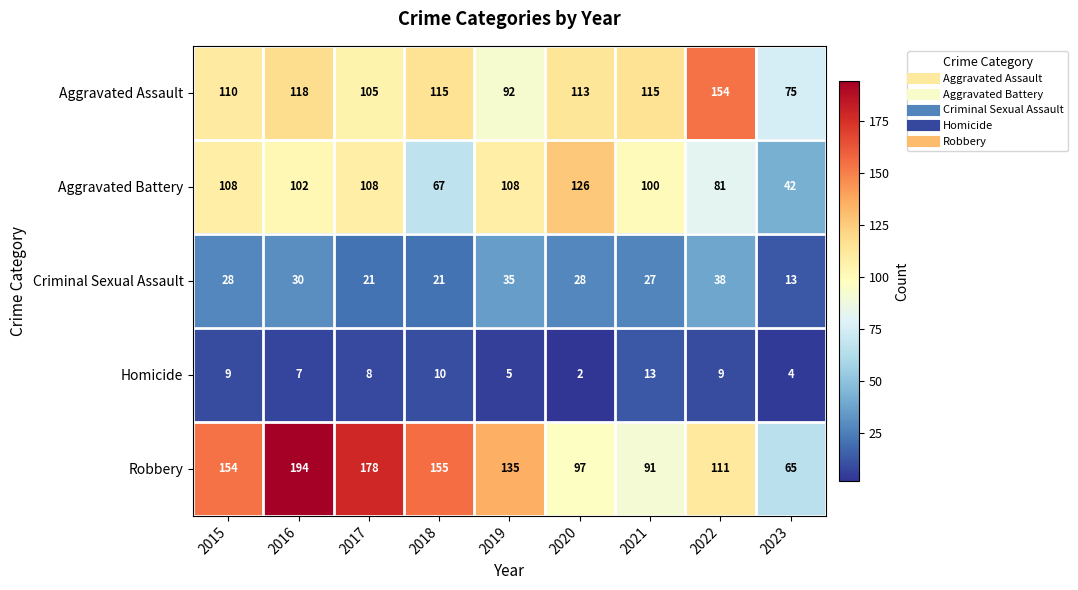

What is the difference between the maximum and second lowest values in the Aggravated Assault series?

62